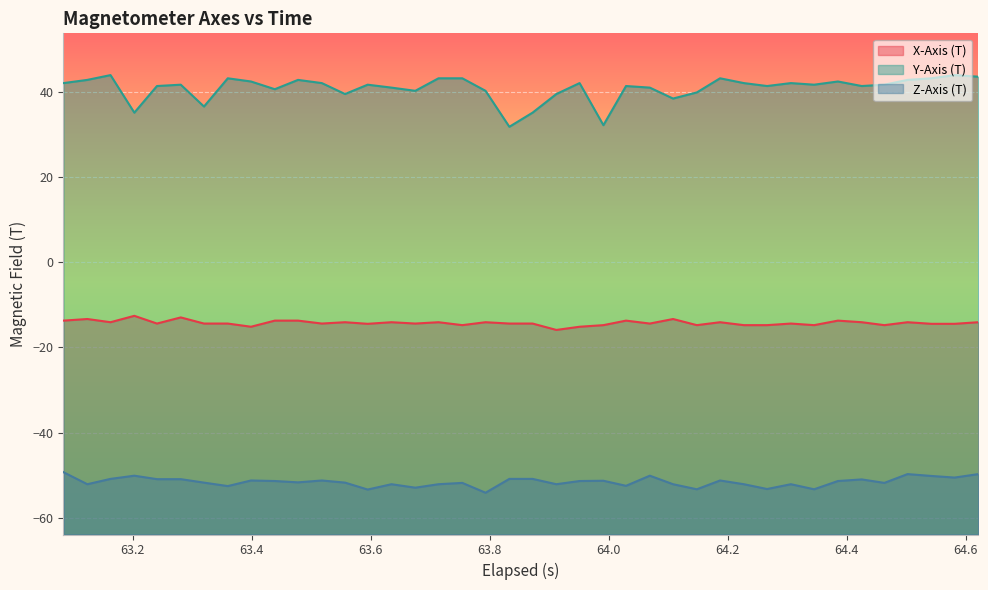

What is the smallest value displayed?

-54.1